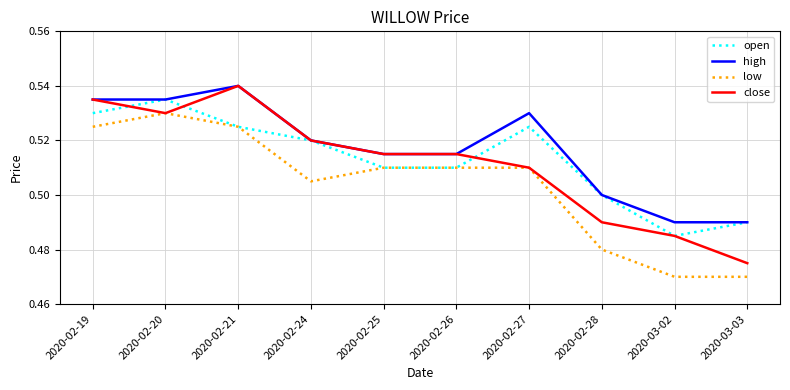

True or false: high has a value of 0.7 at 2020-02-21.

False